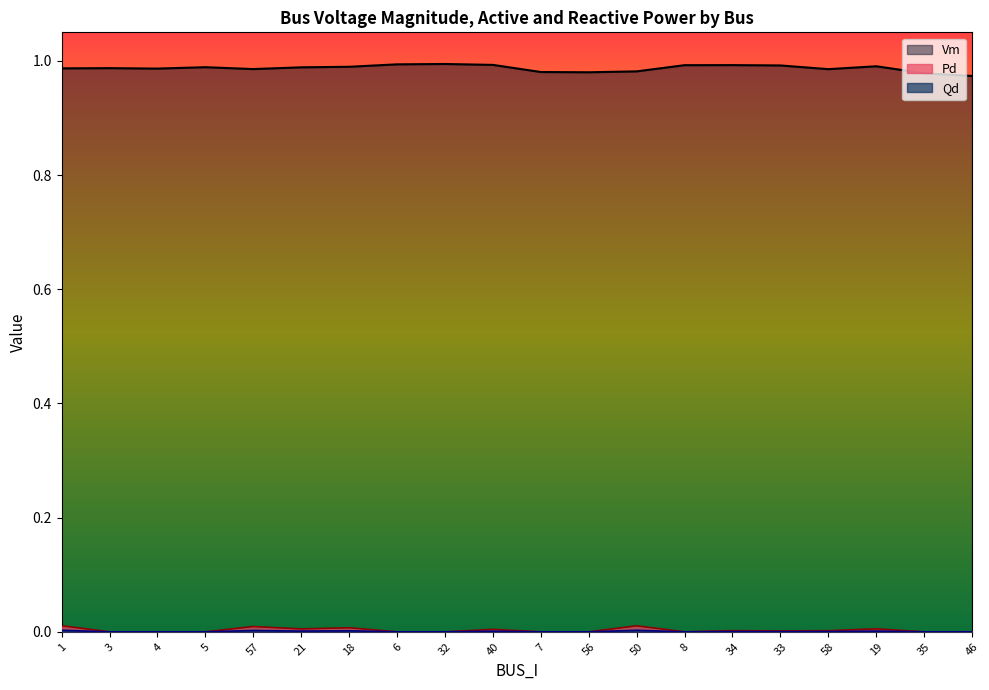

Reading left to right, extract all data points from this chart.

Vm: 1=1.0	3=1.0	4=1.0	5=1.0	57=1.0	21=1.0	18=1.0	6=1.0	32=1.0	40=1.0	7=1.0	56=1.0	50=1.0	8=1.0	34=1.0	33=1.0	58=1.0	19=1.0	35=1.0	46=1.0
Pd: 1=0.0	3=0.0	4=0.0	5=0.0	57=0.0	21=0.0	18=0.0	6=0.0	32=0.0	40=0.0	7=0.0	56=0.0	50=0.0	8=0.0	34=0.0	33=0.0	58=0.0	19=0.0	35=0.0	46=0.0
Qd: 1=0.0	3=0.0	4=0.0	5=0.0	57=0.0	21=0.0	18=0.0	6=0.0	32=0.0	40=0.0	7=0.0	56=0.0	50=0.0	8=0.0	34=0.0	33=0.0	58=0.0	19=0.0	35=0.0	46=0.0